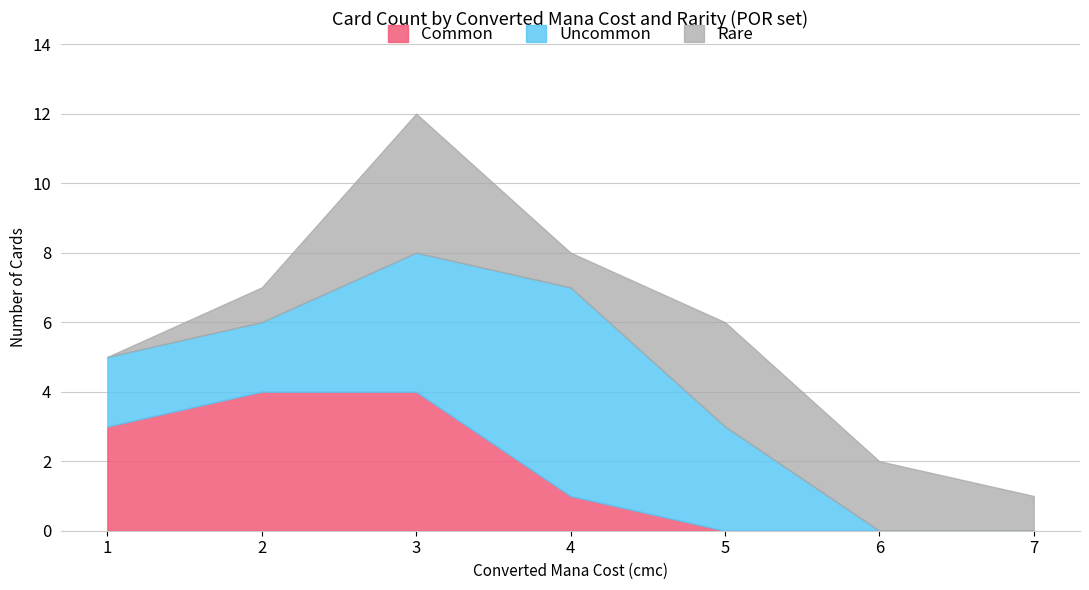

True or false: Common has a value of 5 at 1.

False